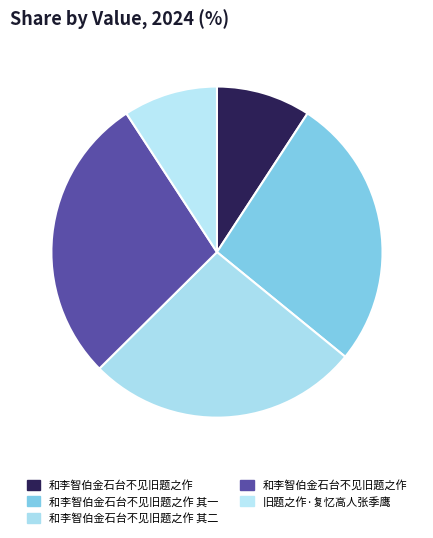

Which category has the smallest portion of the pie?

和李智伯金石台不见旧题之作